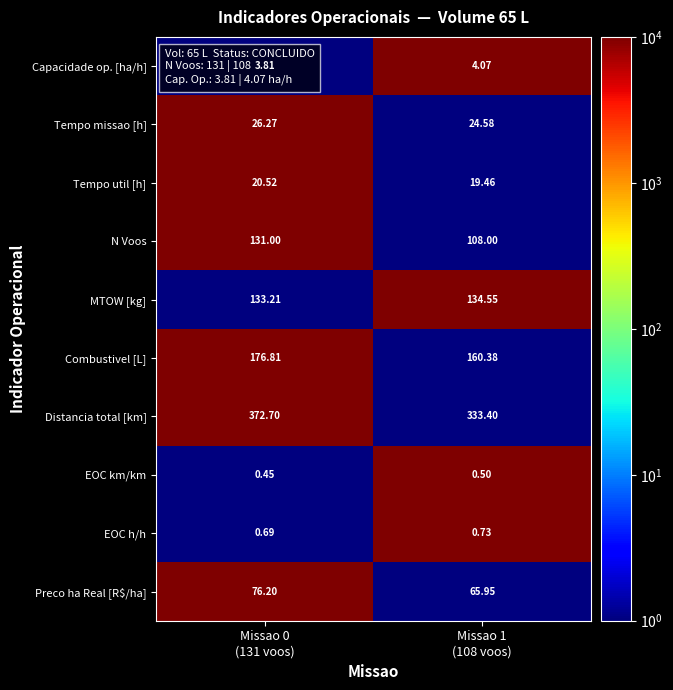

Which series has the widest spread of values?

Distancia total [km]